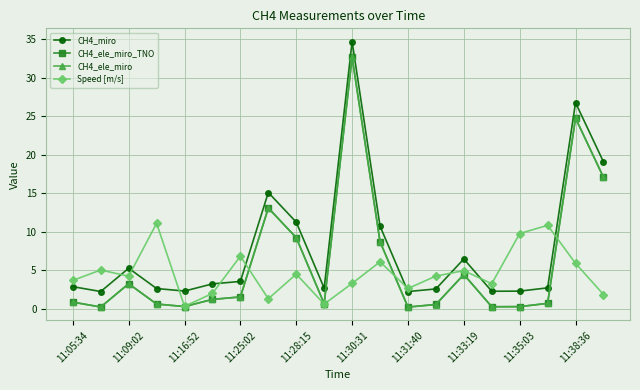

What is the maximum value shown in the chart?

34.7